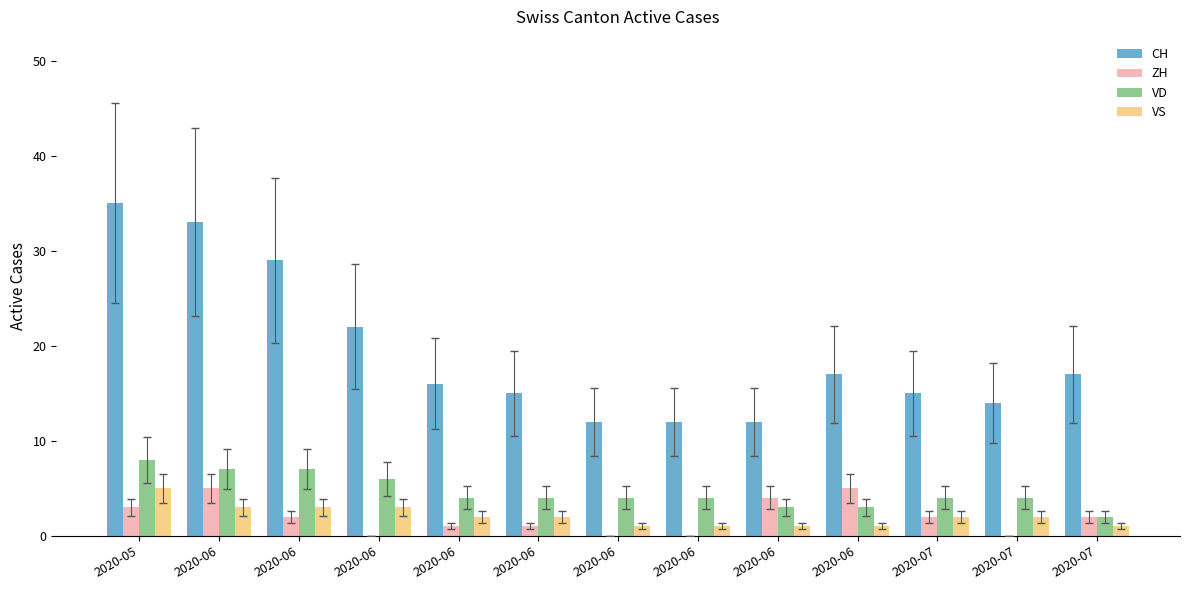

Count the number of categories in the chart.

13